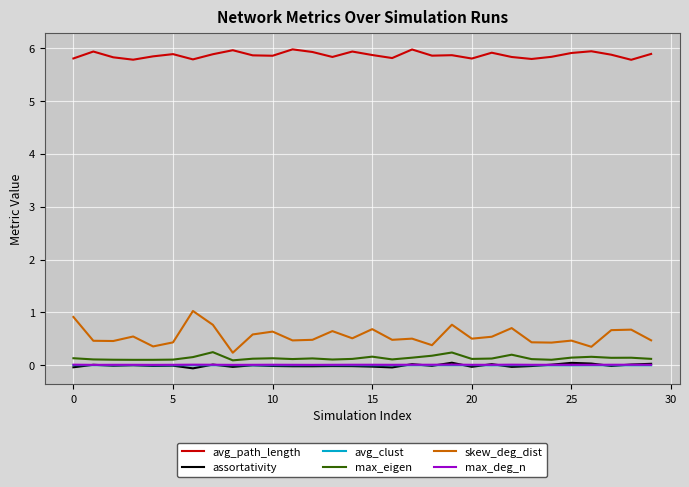

Which series has the widest spread of values?

skew_deg_dist